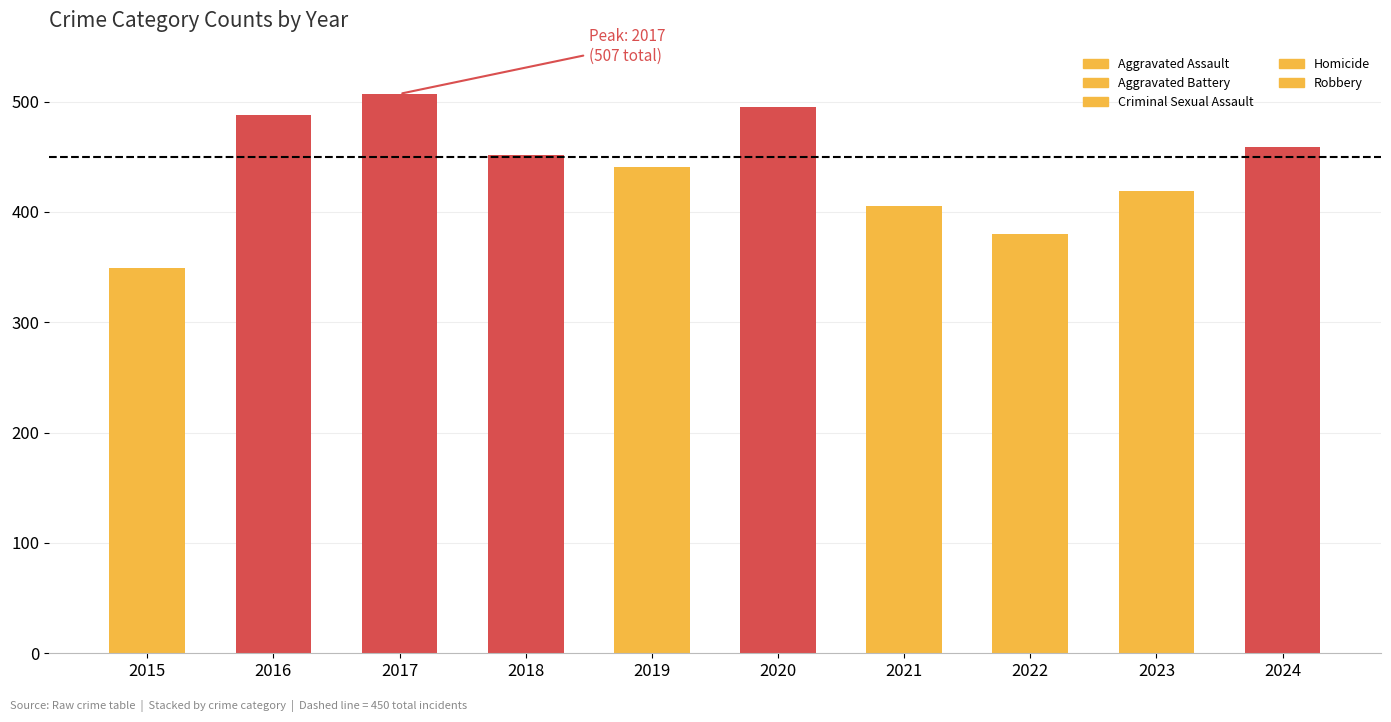

List the labels in order of Criminal Sexual Assault value, smallest first.

2016, 2021, 2015, 2022, 2023, 2024, 2018, 2017, 2019, 2020